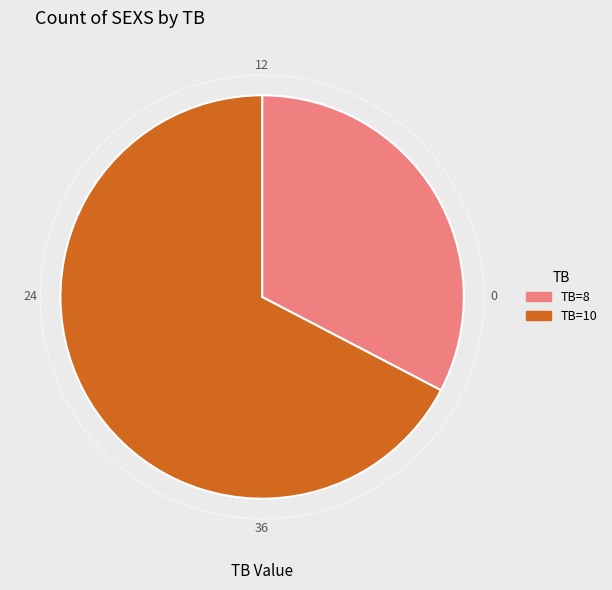

Rank the categories by value from lowest to highest.

TB=8, TB=10